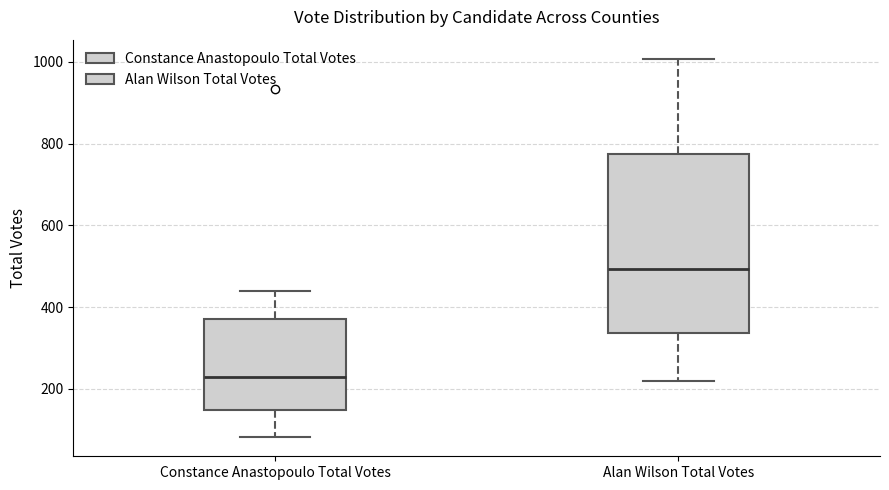

Which box is the tallest, from its lower edge to its upper edge?

Alan Wilson Total Votes